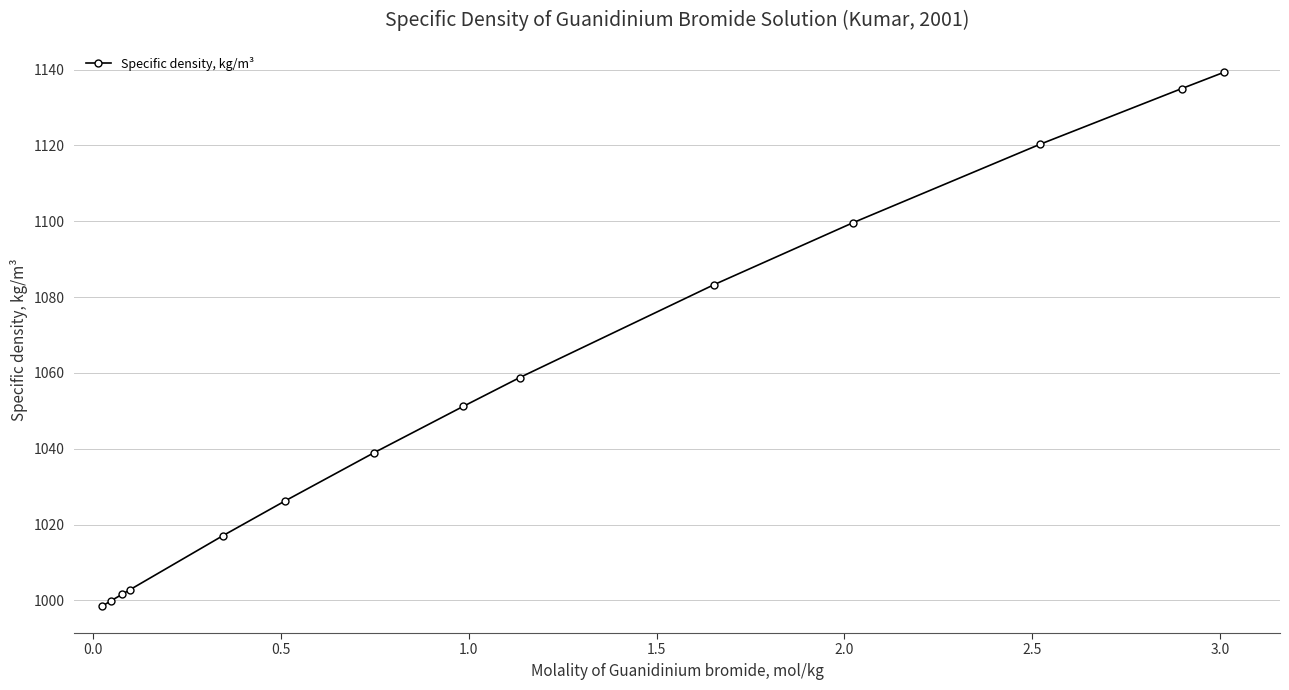

What is the greatest value displayed?

1139.3